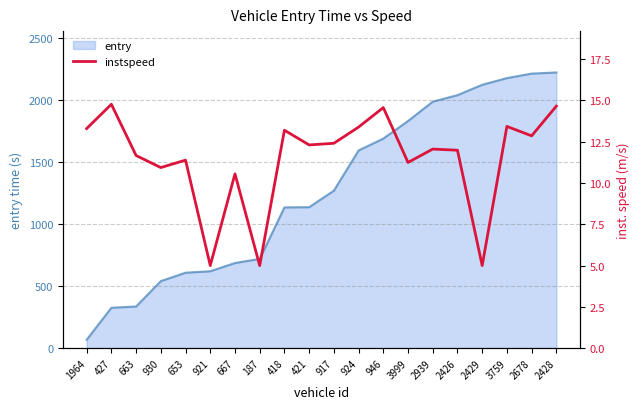

What is the difference between the maximum and minimum values?

9.8